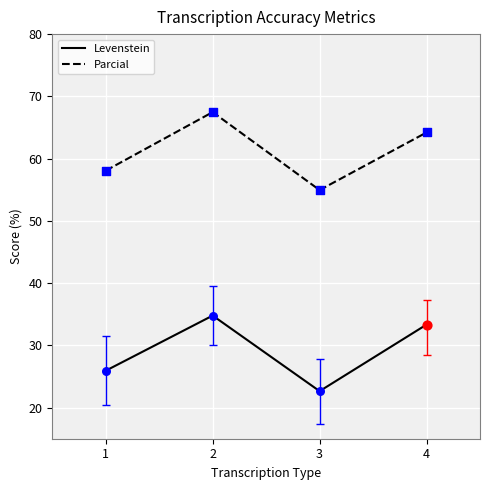

Which series has the largest total across all categories?

Parcial